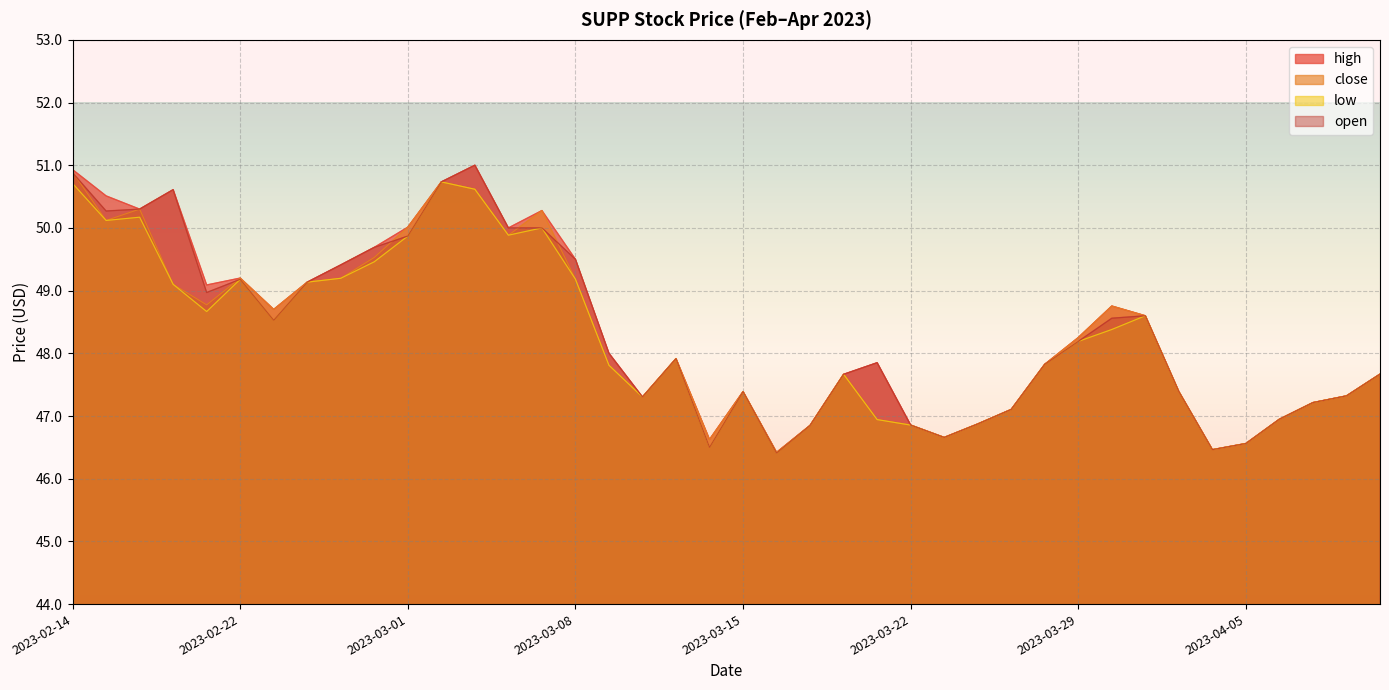

The open series shows 84.0 at 2023-03-15. True or false?

False